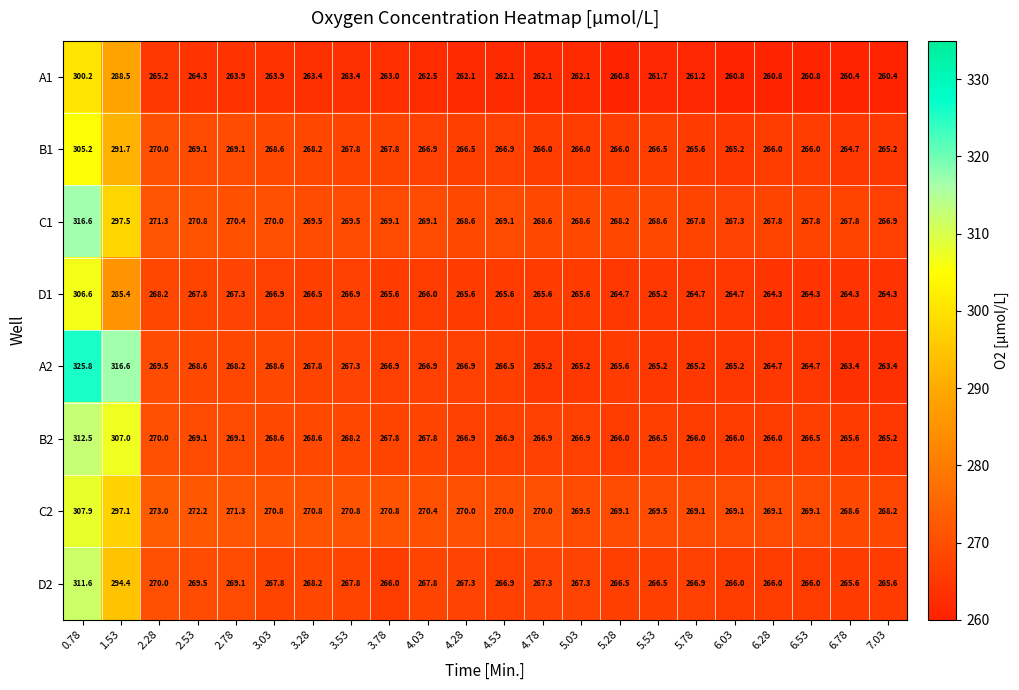

Between 0.78 and 6.03, which series saw the biggest shift?

A2